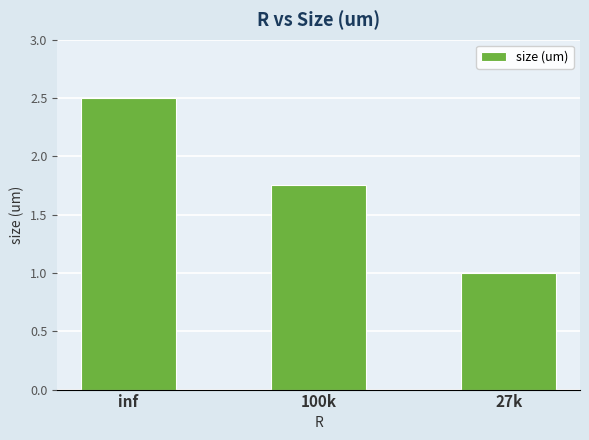

What is the difference between the maximum and minimum values?

1.5